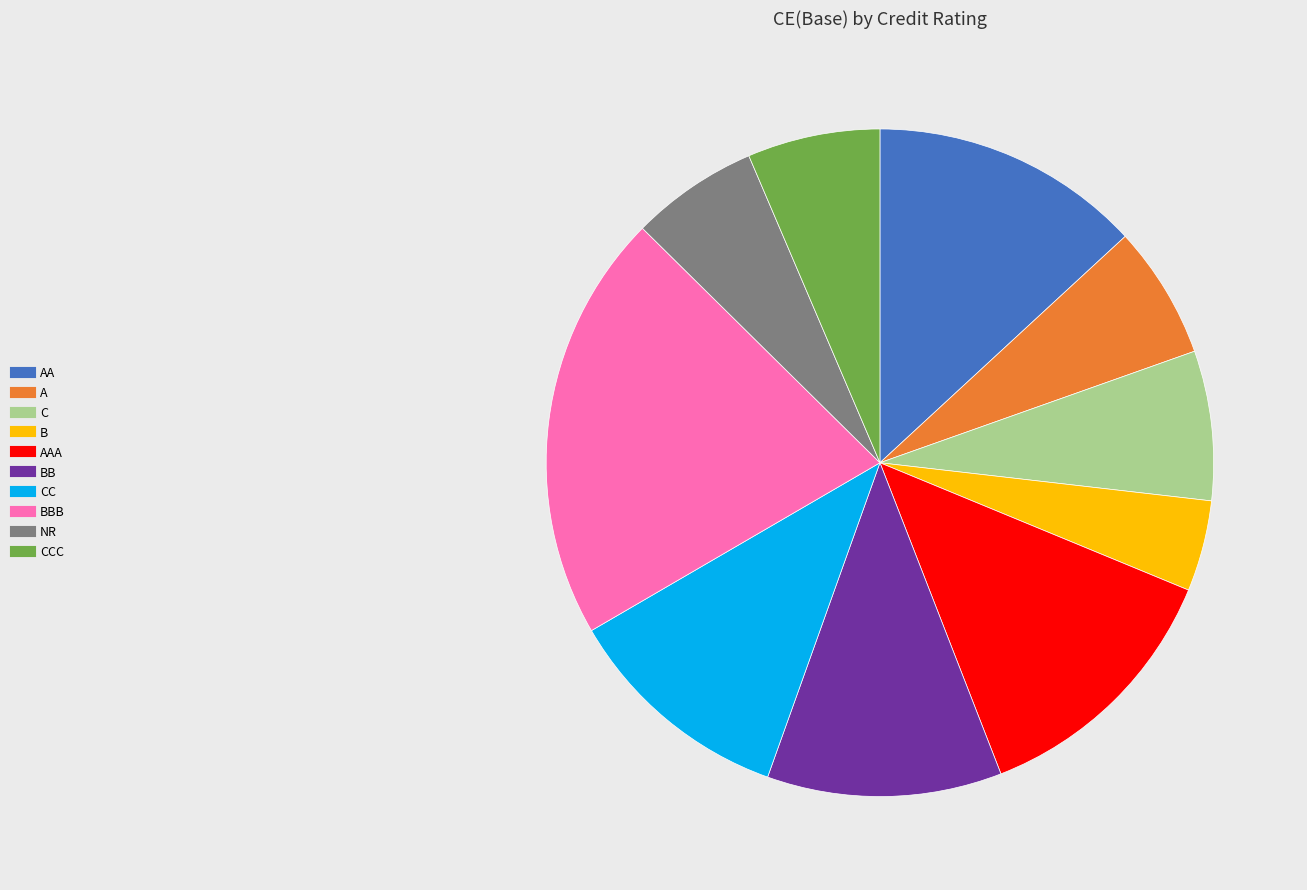

Is there a majority slice in this chart?

No